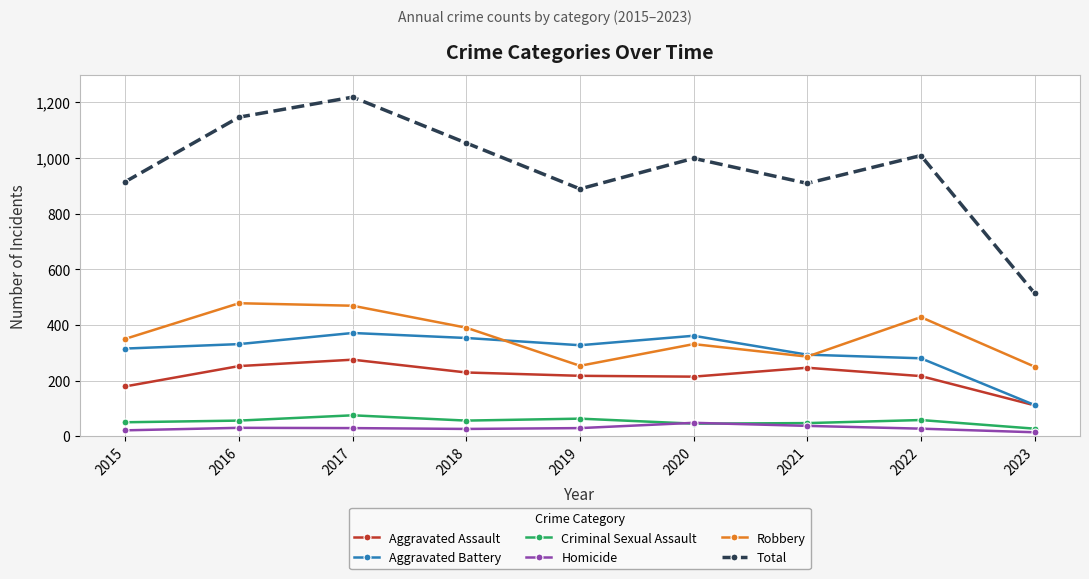

At which category does Total reach its first local valley?

2019